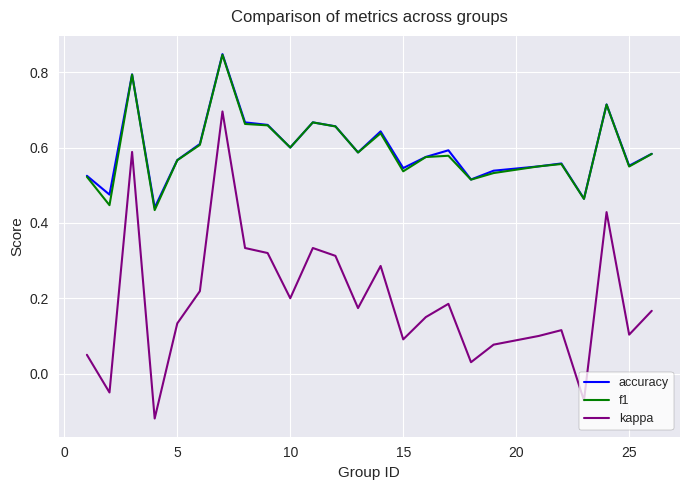

Which series has the largest range (max minus min)?

kappa